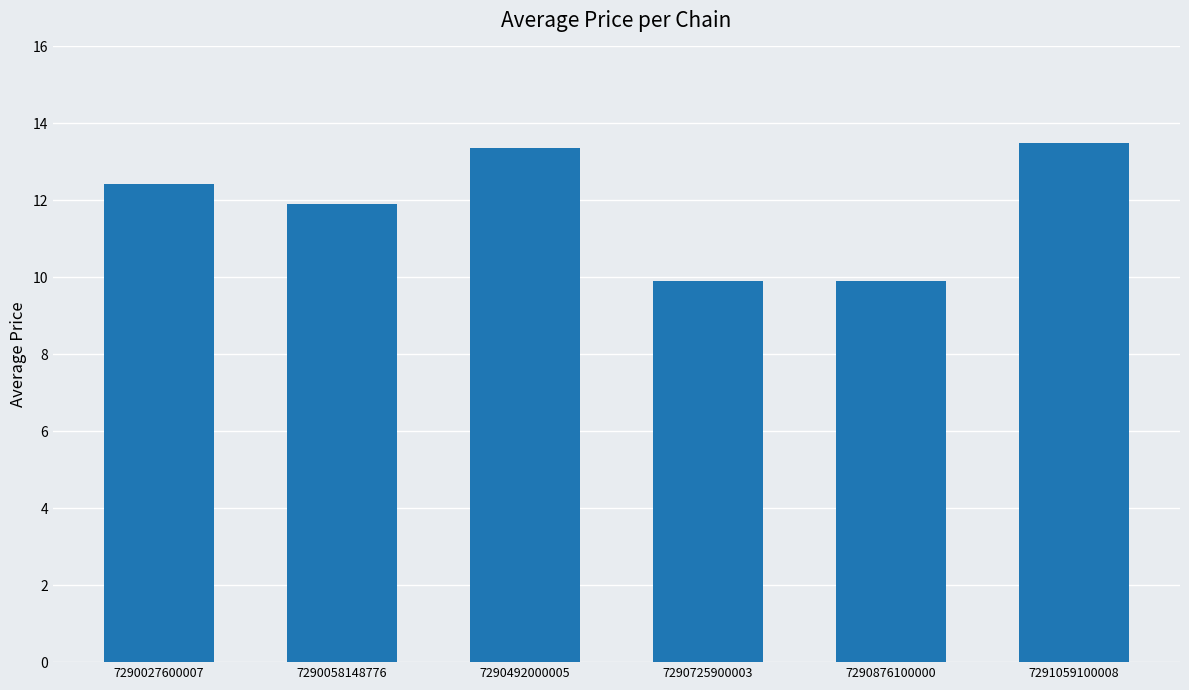

What is the sum of all values?

71.0